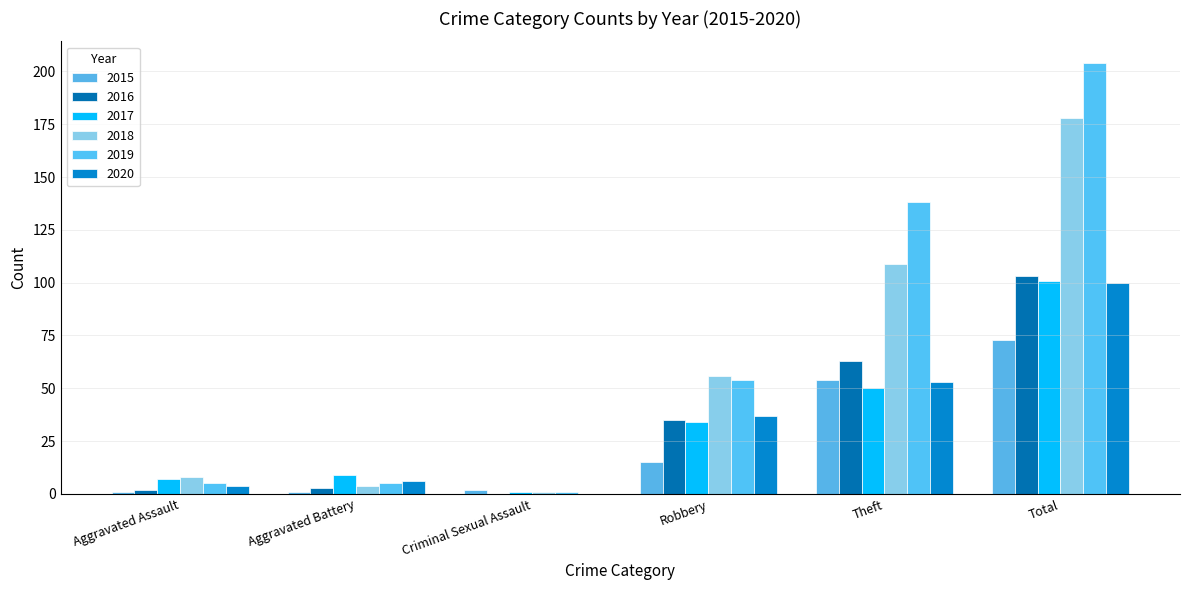

How many groups of bars are there?

6